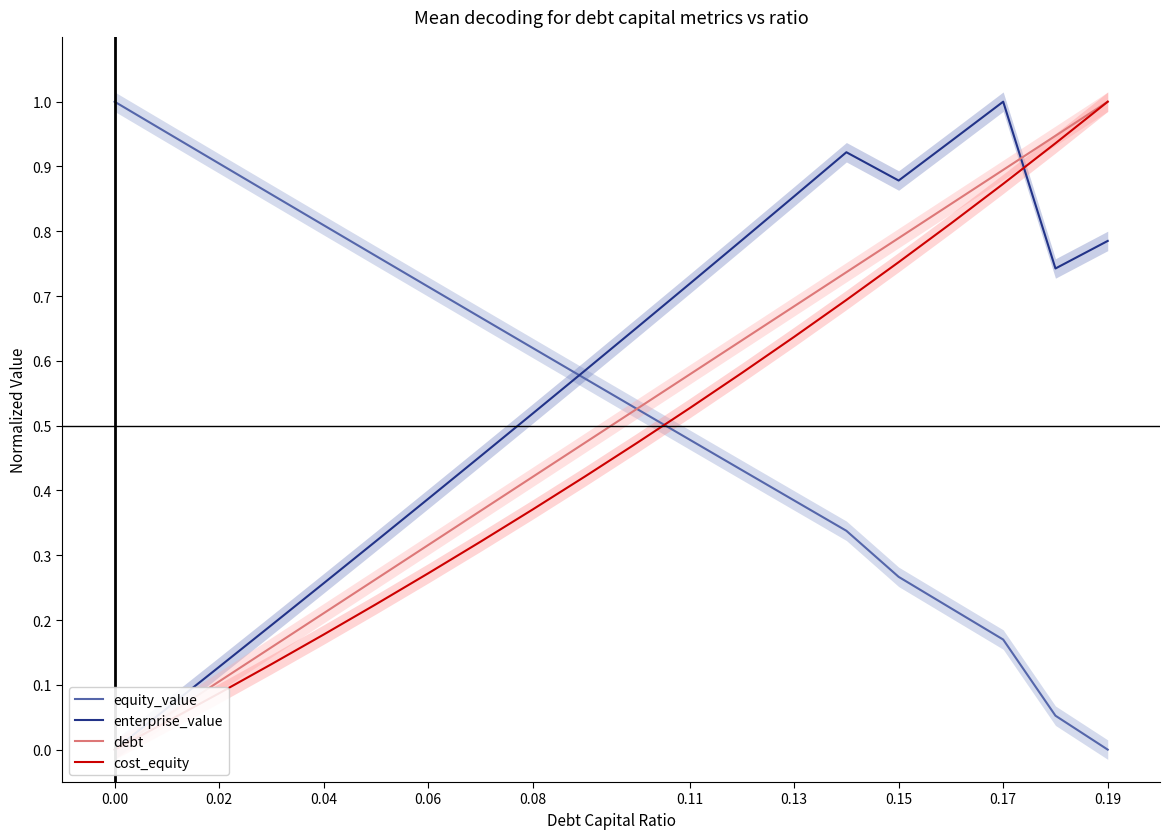

The value of equity_value at 0.13 is 0.6. True or false?

False